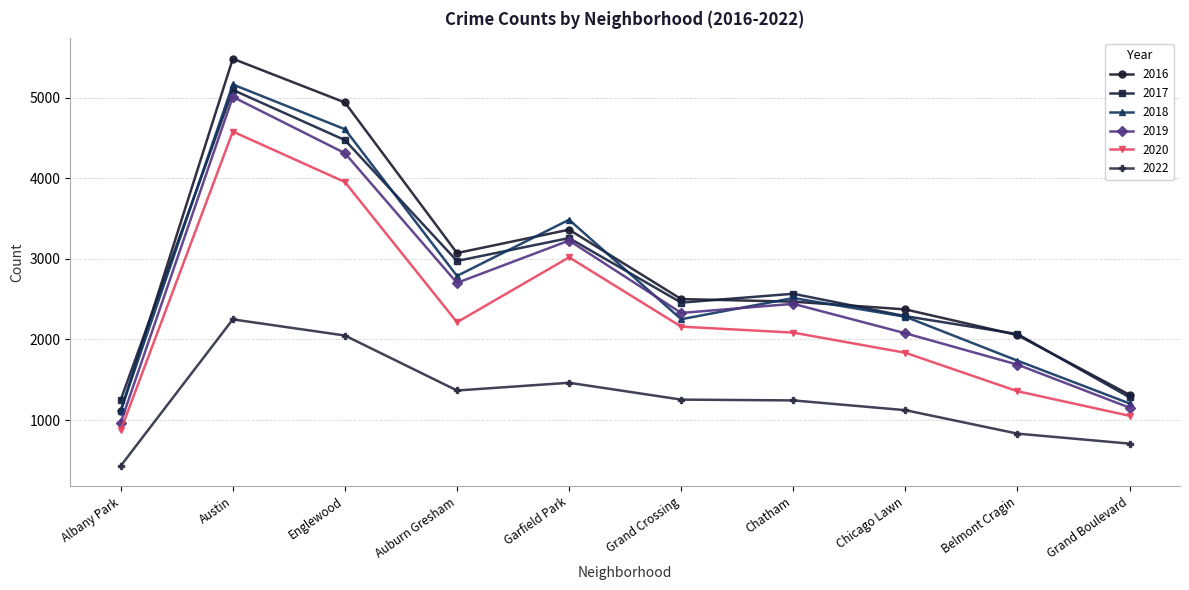

True or false: 2018 and 2022 cross at least once.

False